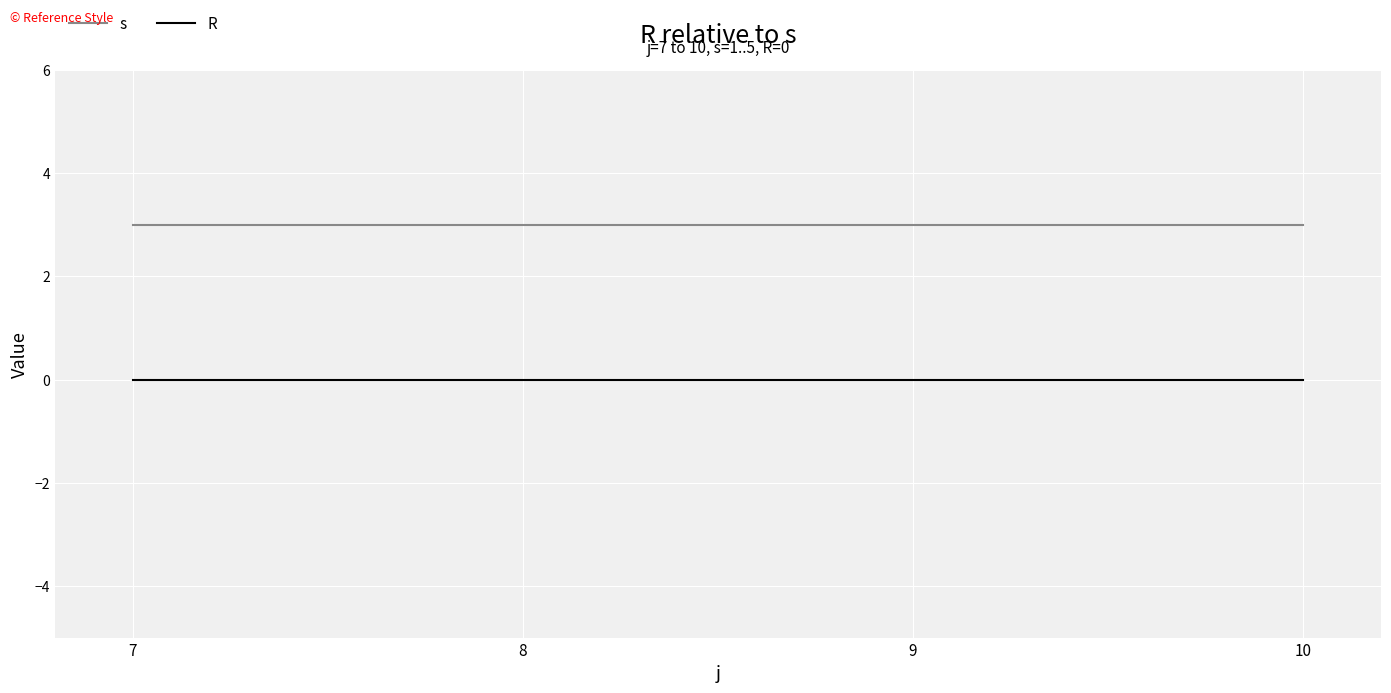

What is the spread (max minus min) of values at 8?

3